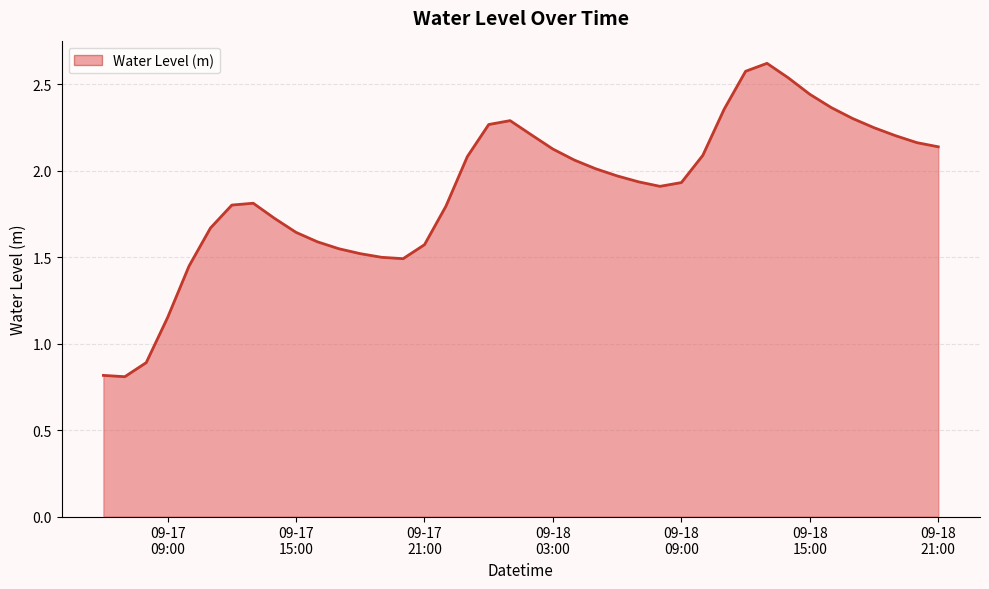

What is the greatest value displayed?

2.6